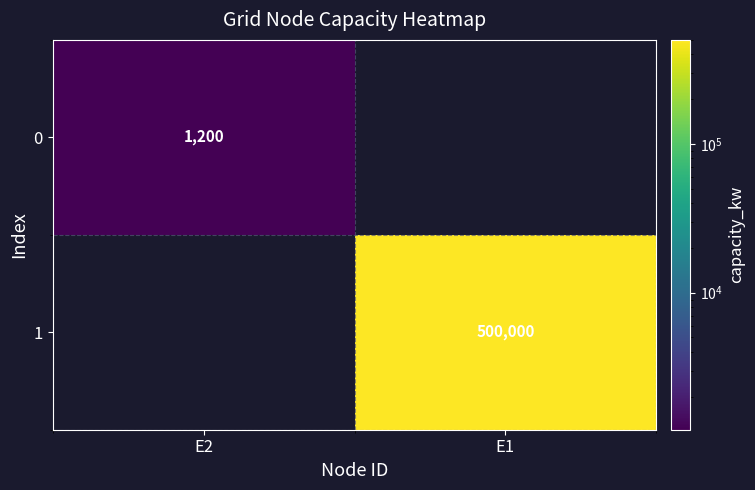

Is it true that 1 equals 500000 at E1?

True